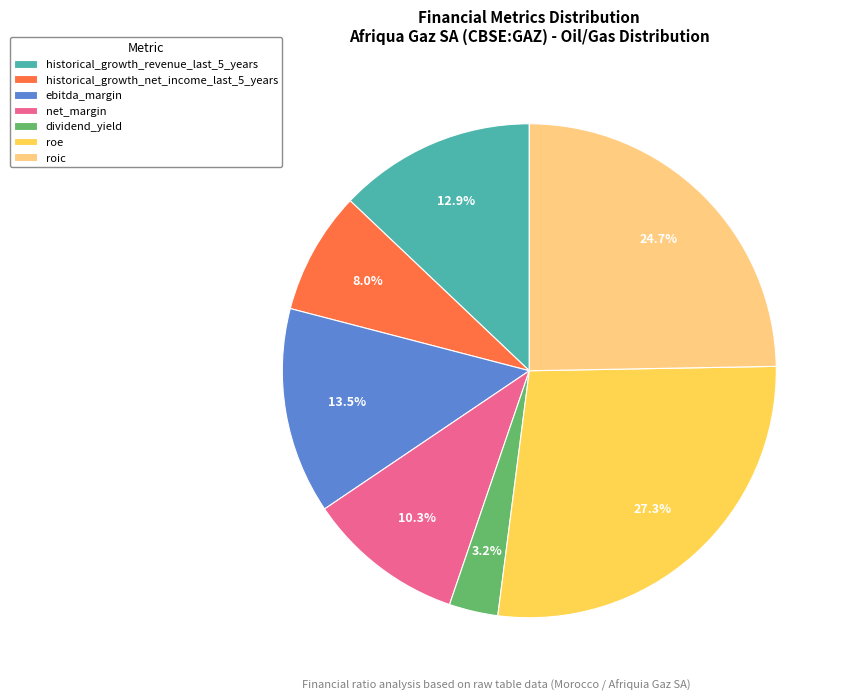

Count the number of slices in the pie.

7